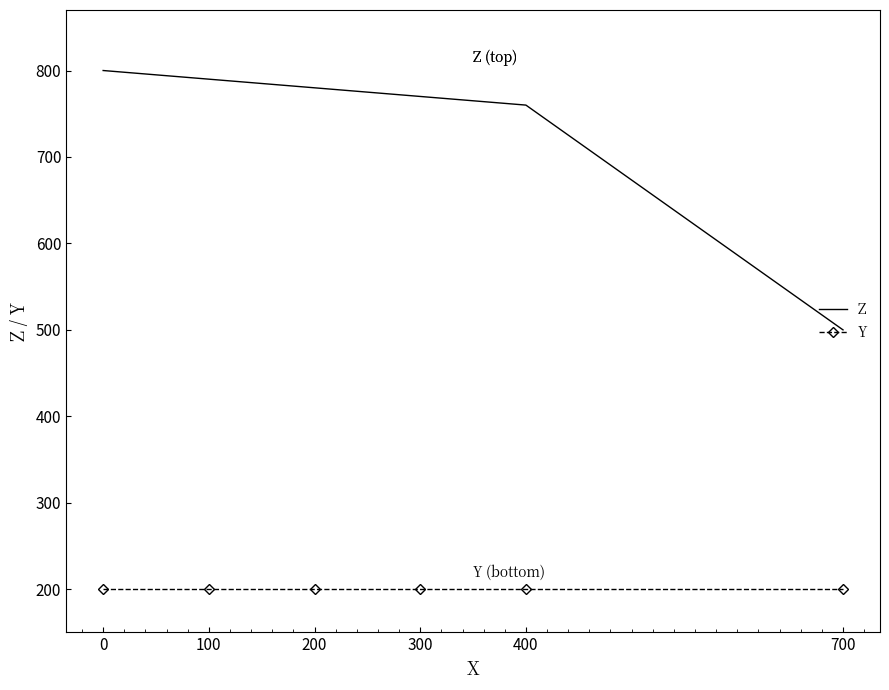

Between 200 and 700, which series saw the biggest shift?

Z